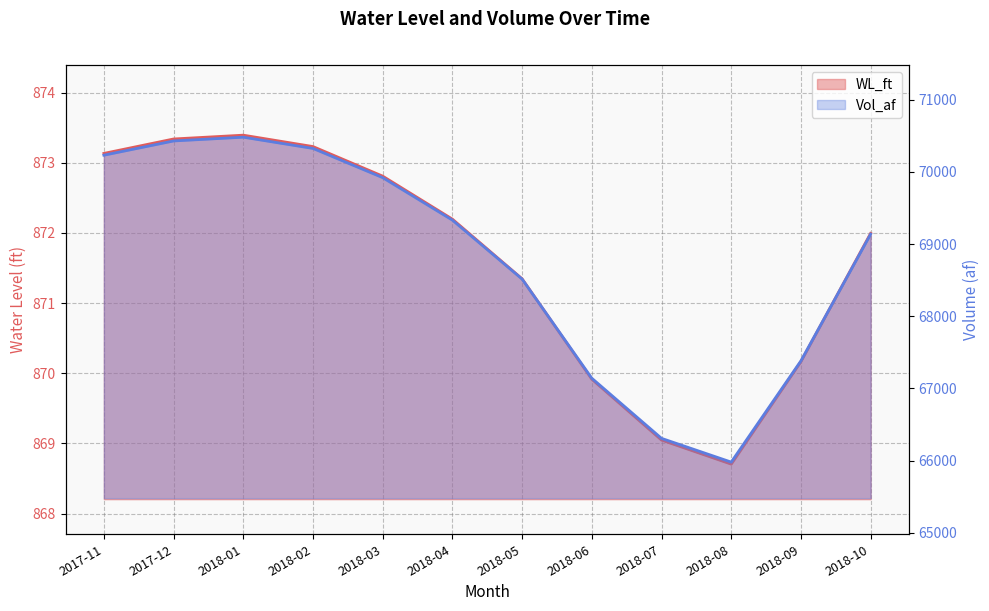

What is the spread (max minus min) of values at 2018-02?

69451.9